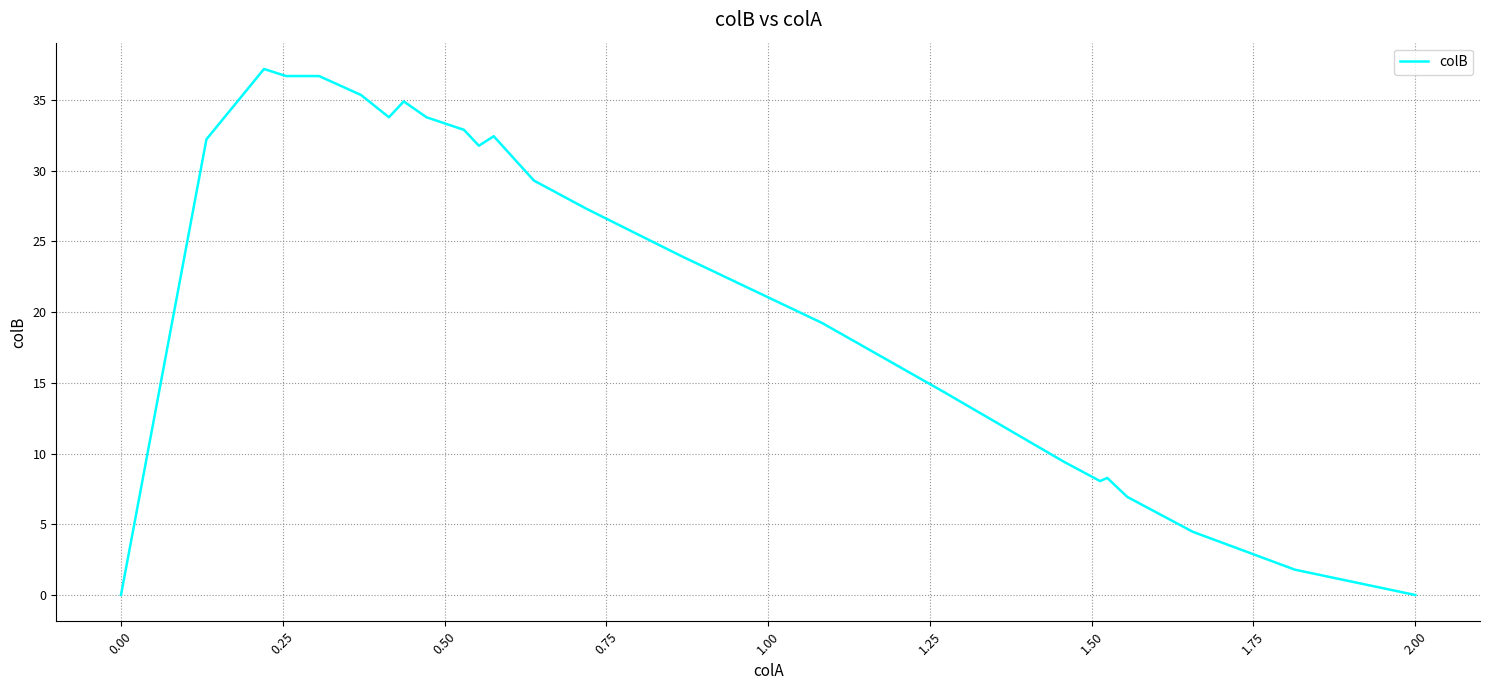

What is the difference between the maximum and minimum values?

37.2